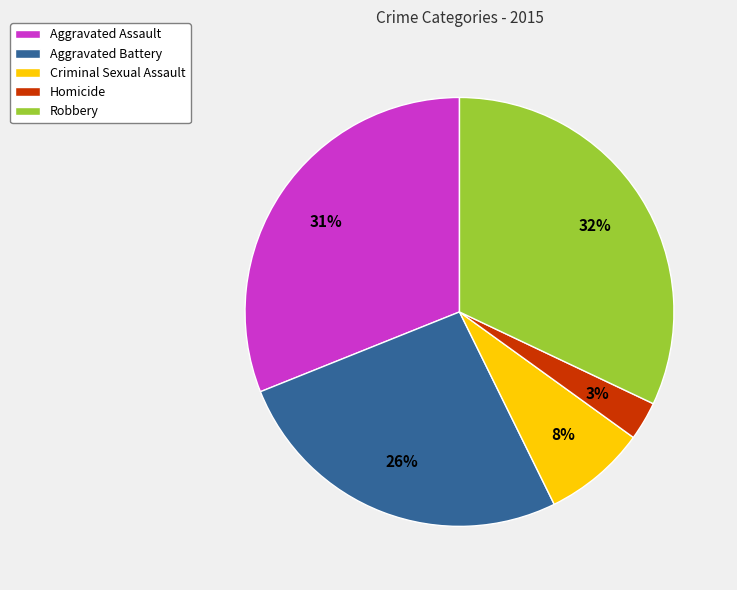

To the nearest percent, what portion does Aggravated Assault represent?

31%